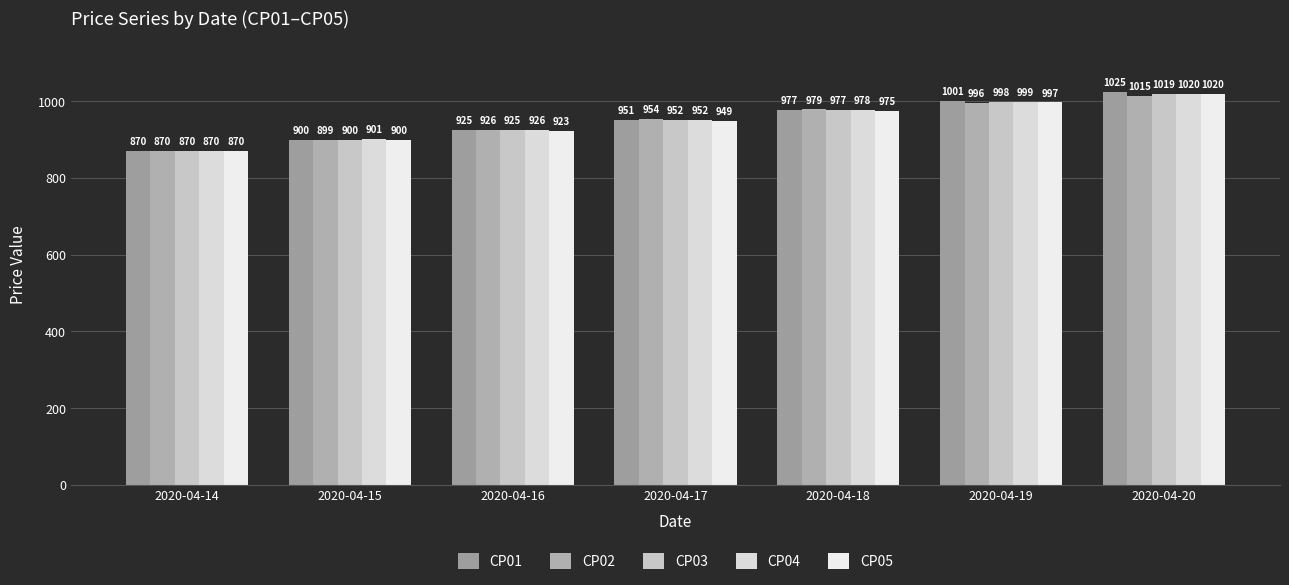

Between 2020-04-16 and 2020-04-19, which series saw the biggest shift?

CP01